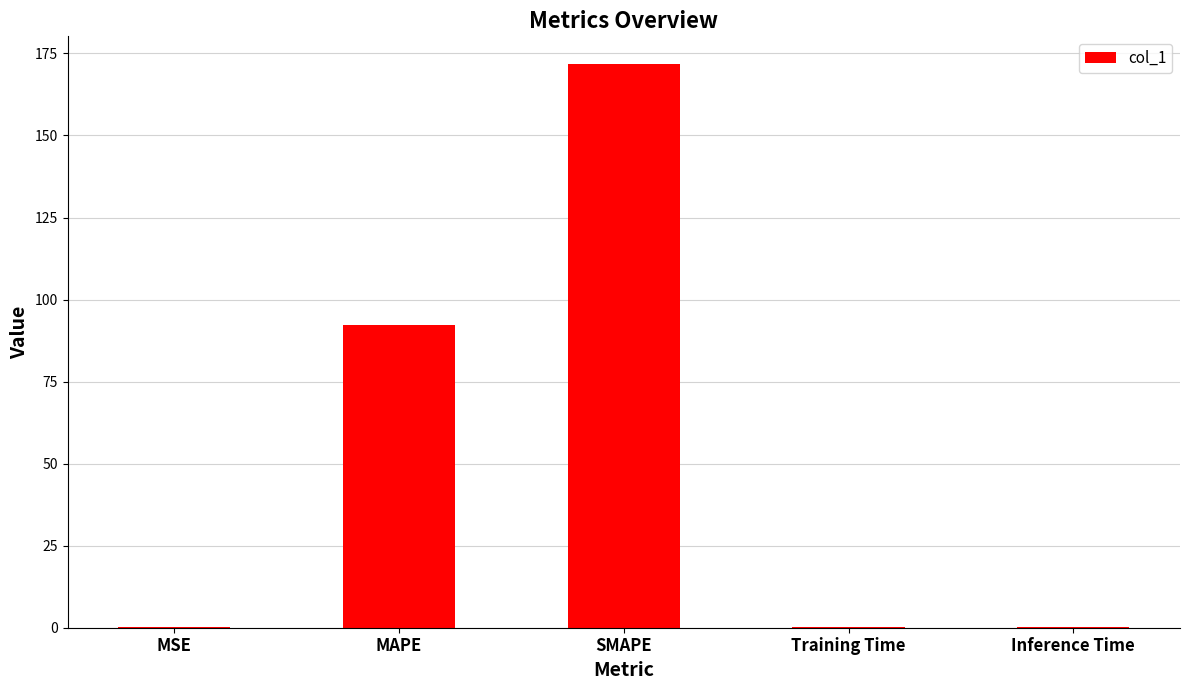

Which category has the highest value across all series?

SMAPE